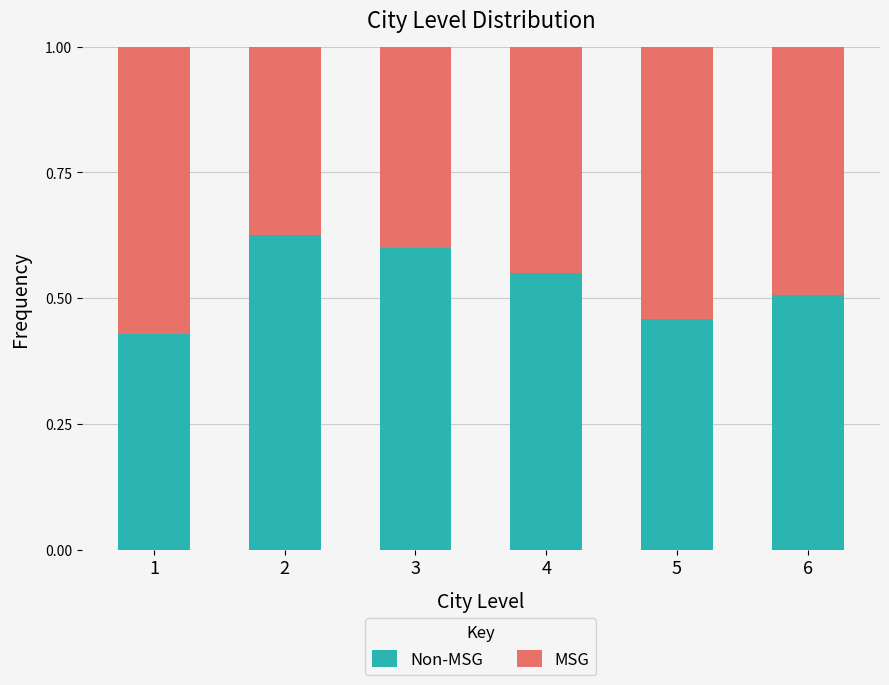

What is the total value across all series at 4?

1.0